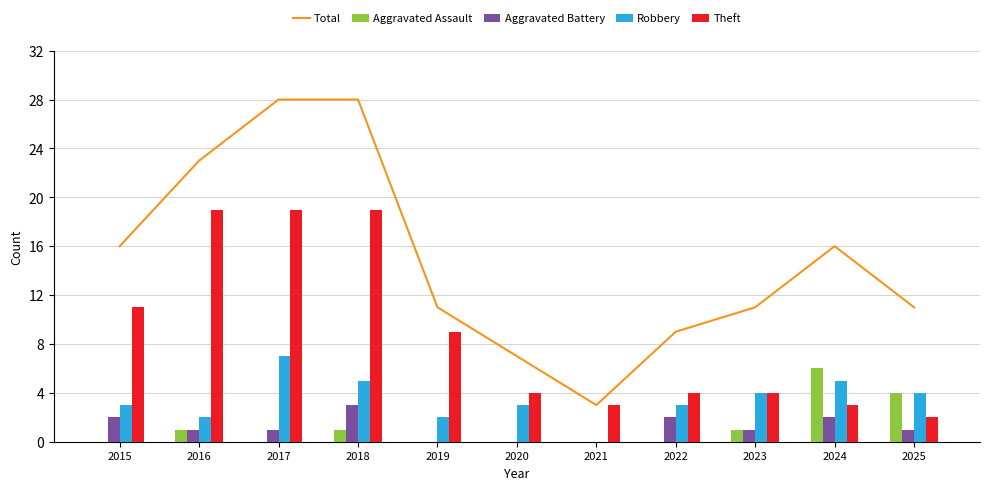

The Aggravated Battery series shows 5 at 2018. True or false?

False